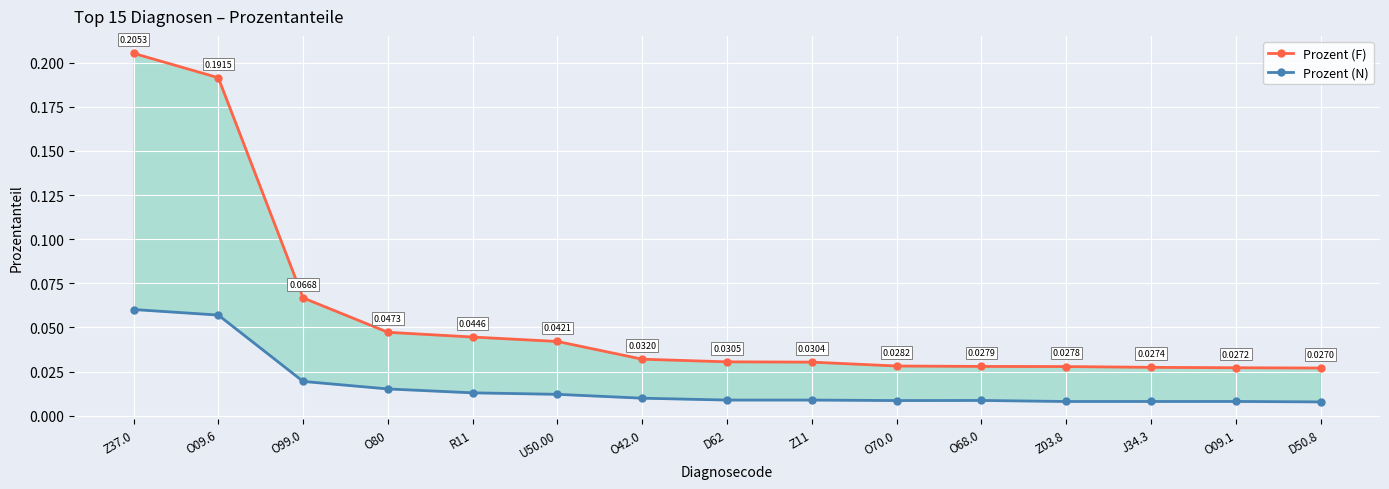

Which series has the largest total across all categories?

Prozent (F)